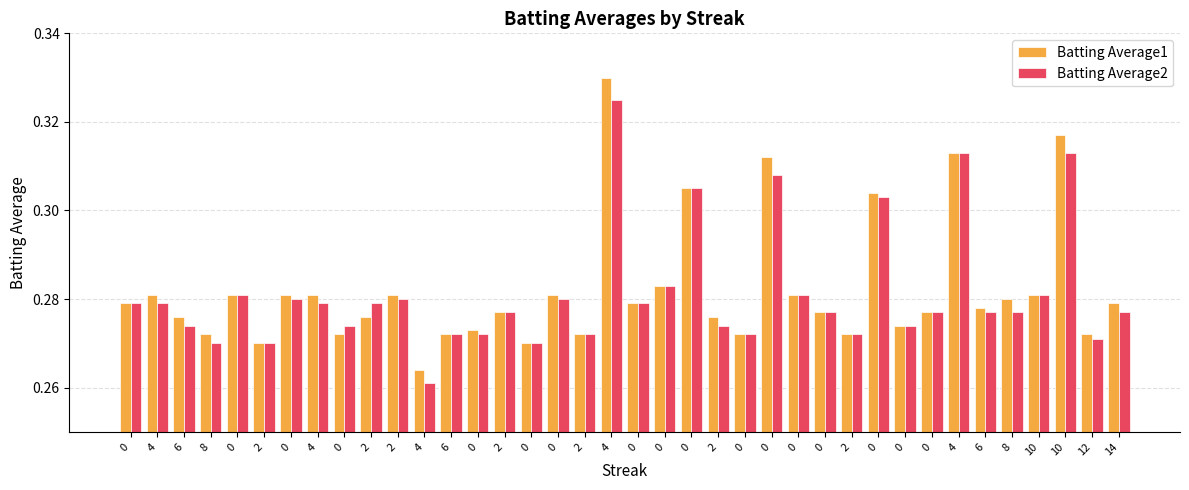

At which label does Batting Average2 reach its minimum?

4